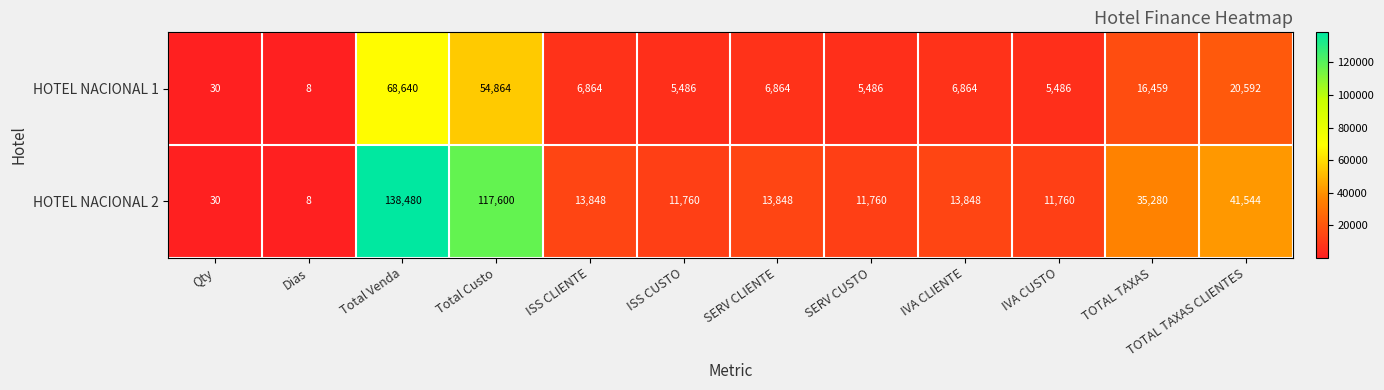

Which series has the widest spread of values?

HOTEL NACIONAL 2